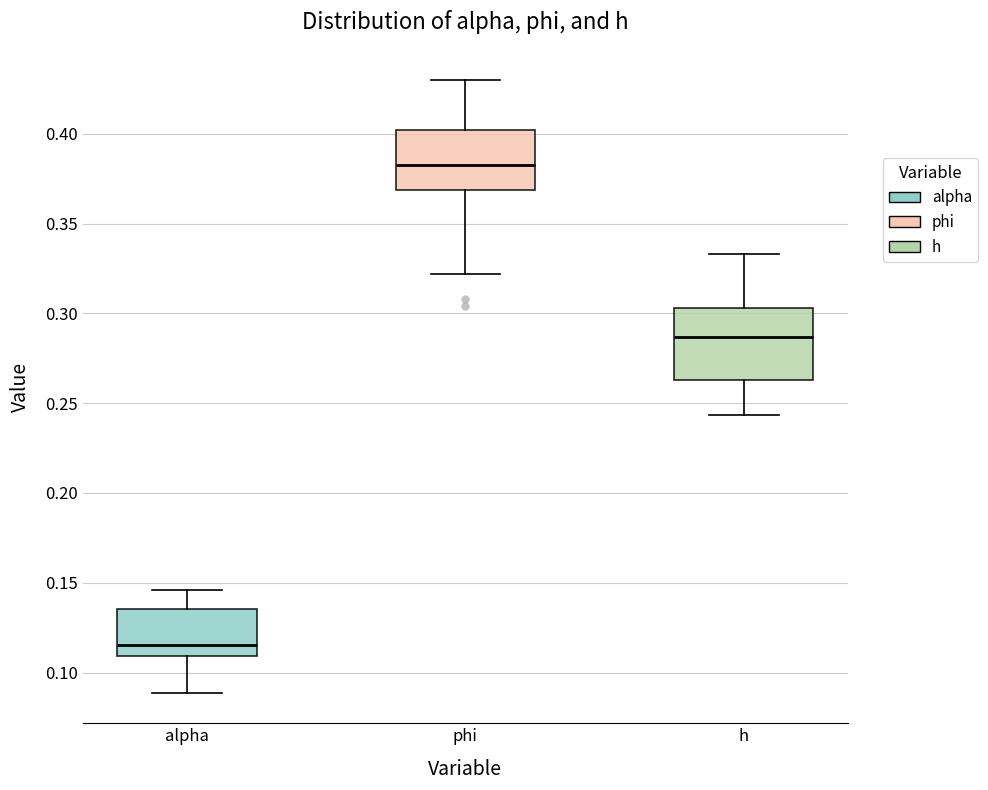

Comparing the boxes themselves (not the whiskers), which one is the tallest?

h